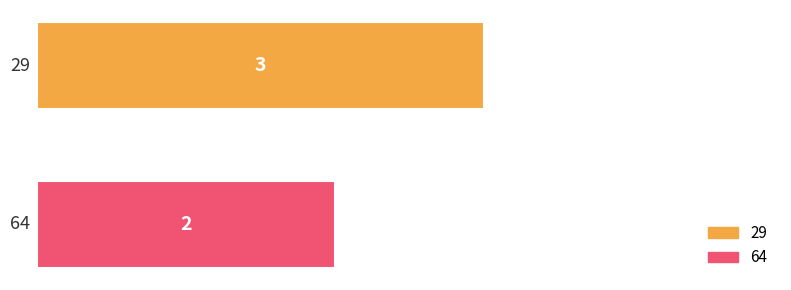

Count the number of categories in the chart.

1